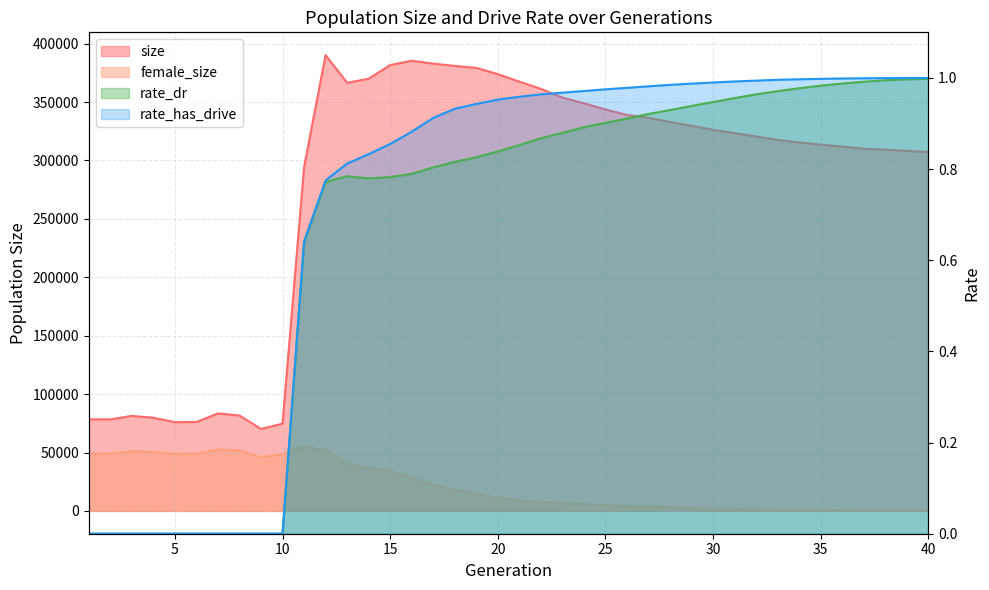

True or false: female_size has more than 1 interior local peaks.

True